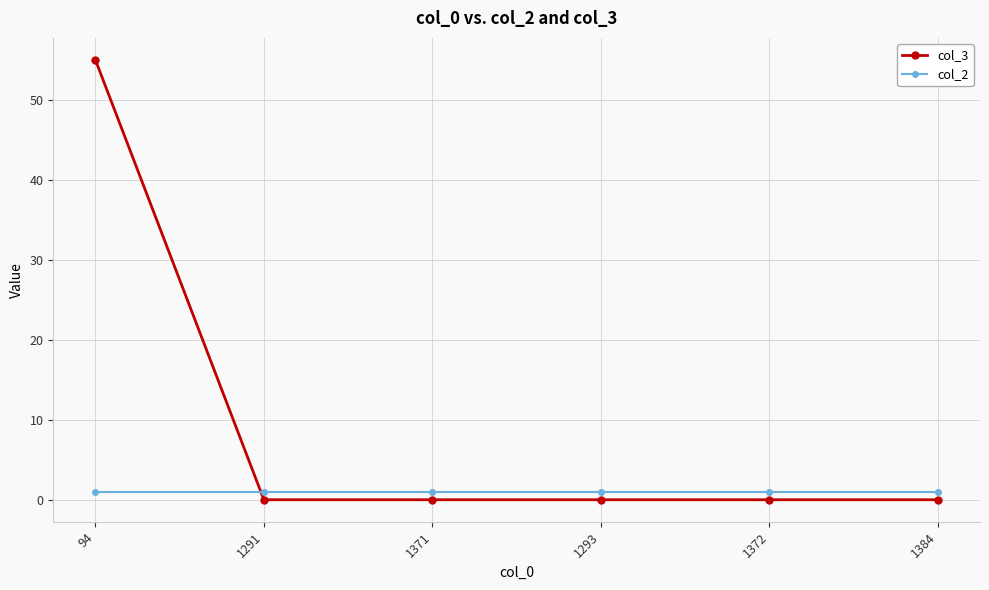

Read the col_2 value at 1384.

1